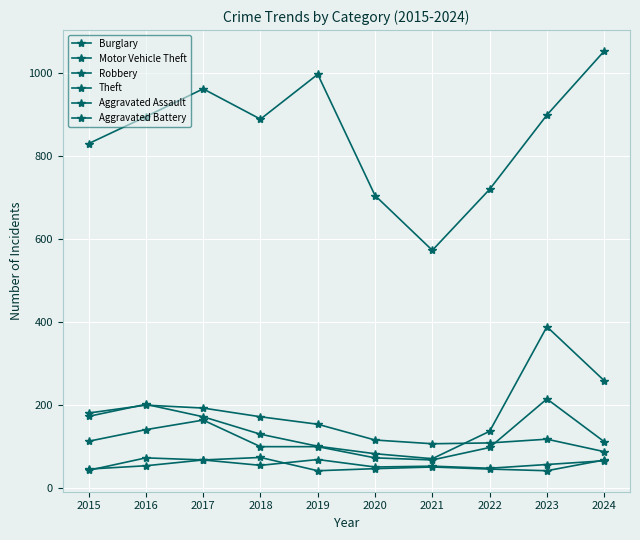

How many series are shown in this chart?

6